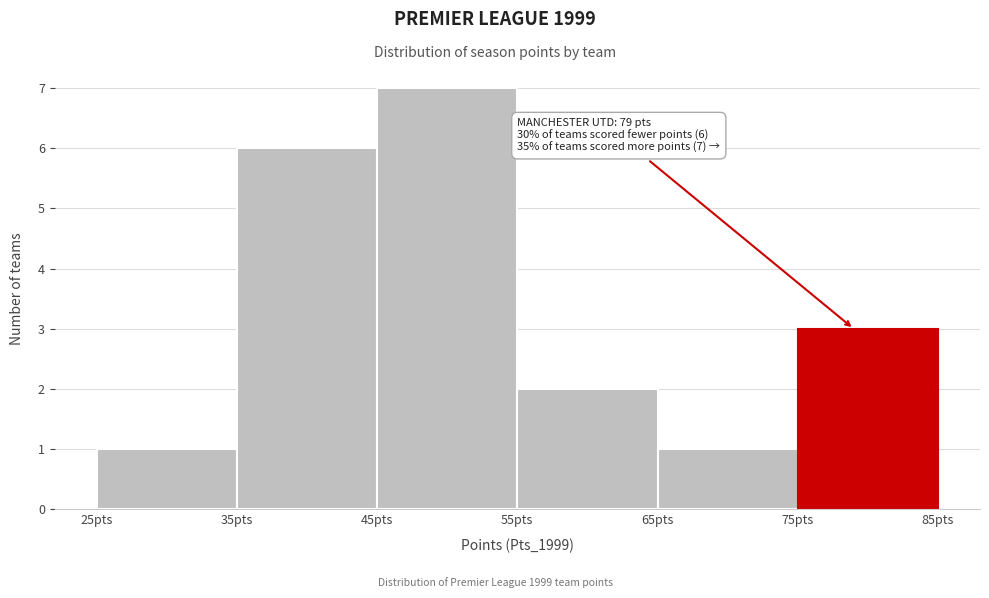

Over which range of the x-axis is the bar tallest?

45 to 55